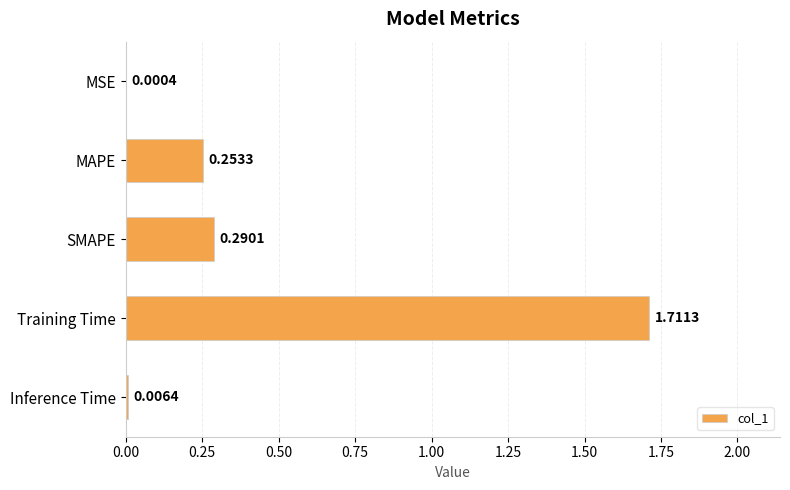

At which category does the chart reach its peak across all series?

Training Time